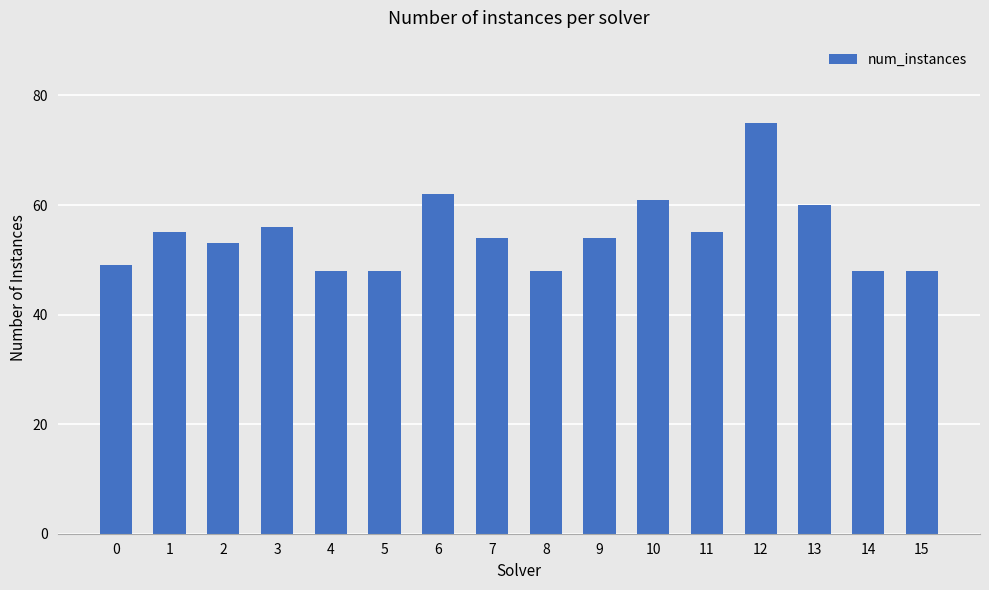

What is the value of the 15th bar from the left?

48